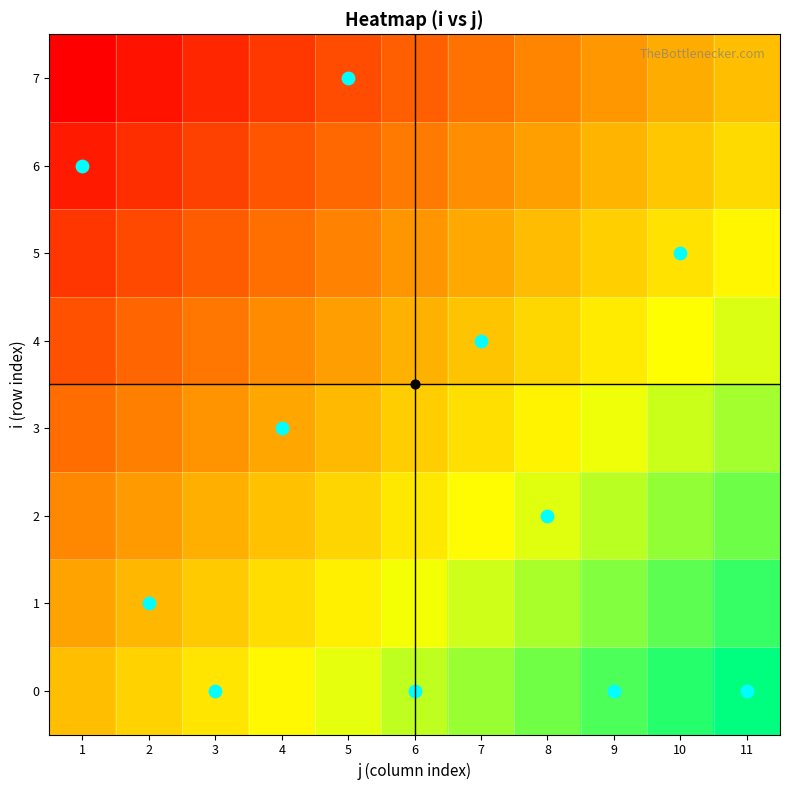

Count the number of data series in this chart.

8